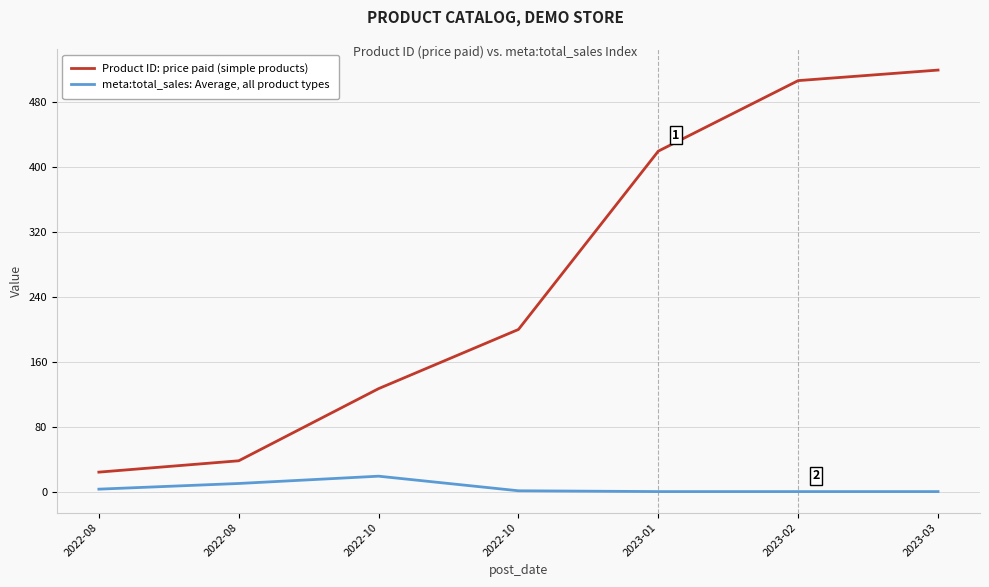

Does the chart display data point markers on the line(s)?

No